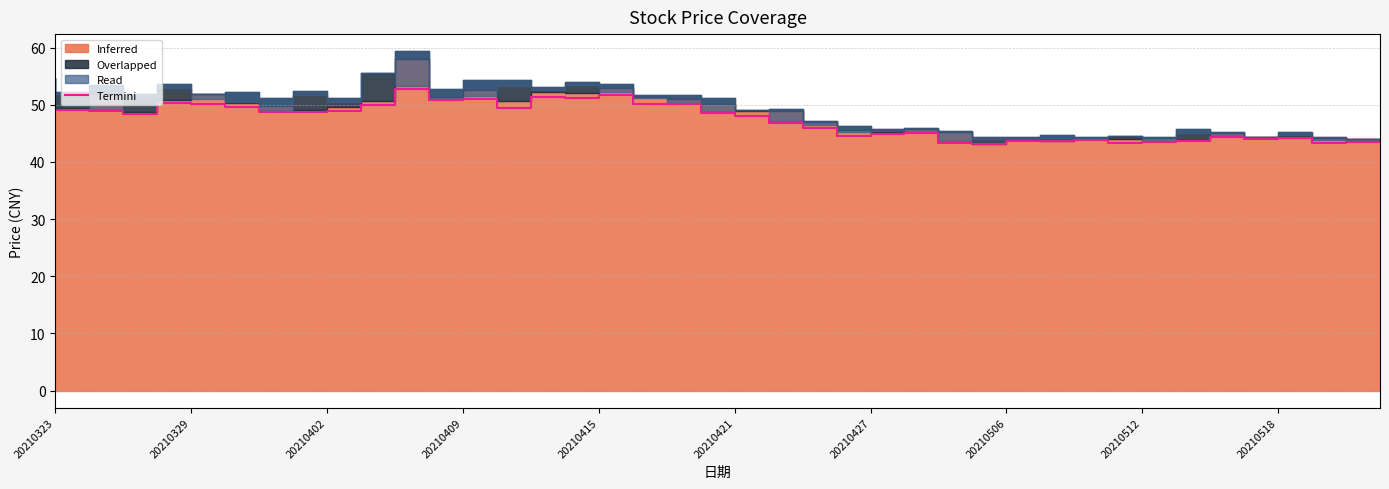

Is it true that Termini equals 29.9 at 20210421?

False